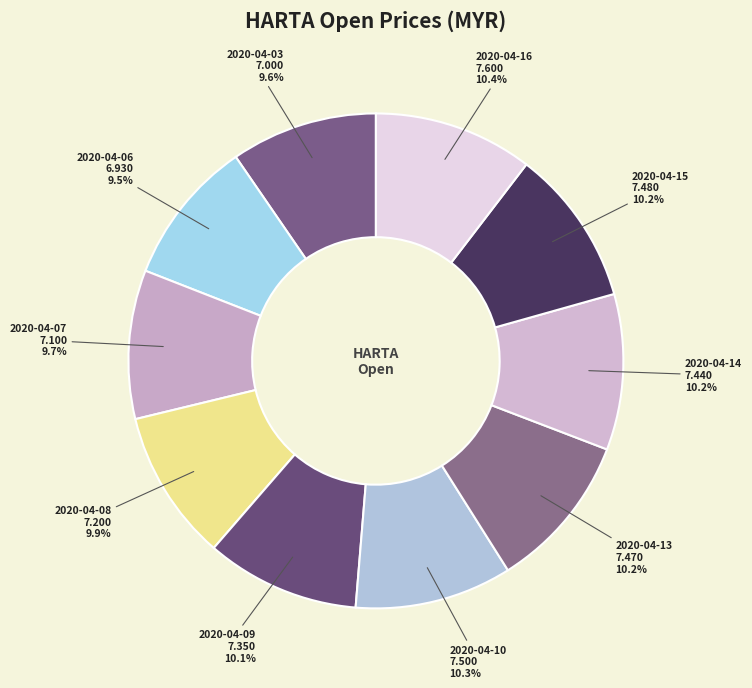

Rank the categories by value from highest to lowest.

2020-04-16, 2020-04-10, 2020-04-15, 2020-04-13, 2020-04-14, 2020-04-09, 2020-04-08, 2020-04-07, 2020-04-03, 2020-04-06